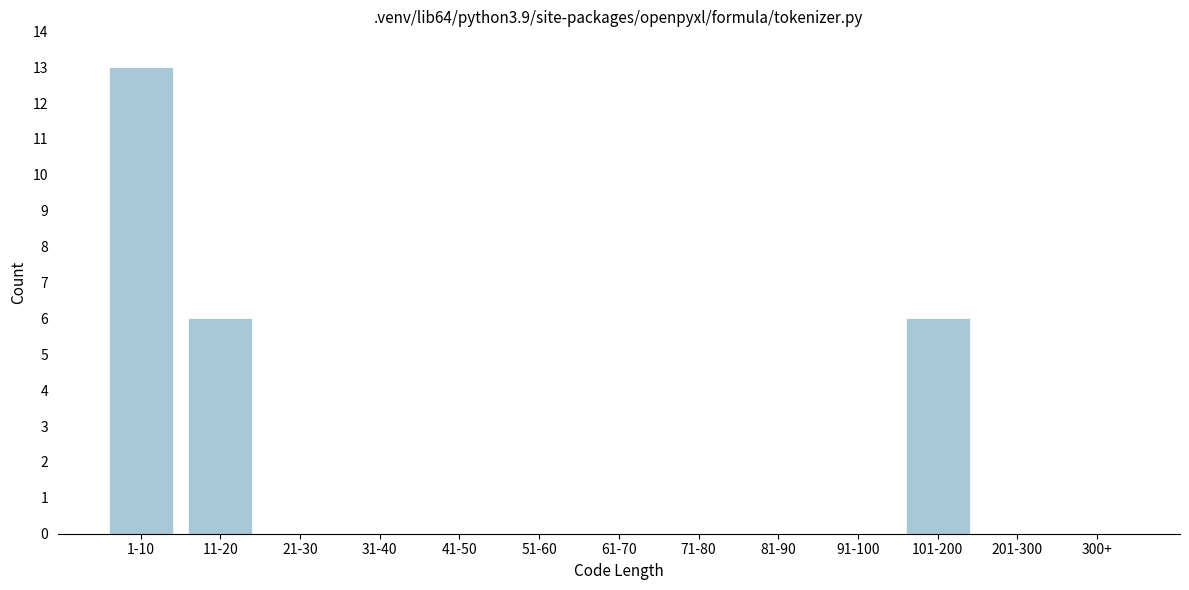

Reading left to right, extract all data points from this chart.

1-10=13	11-20=6	21-30=0	31-40=0	41-50=0	51-60=0	61-70=0	71-80=0	81-90=0	91-100=0	101-200=6	201-300=0	300+=0